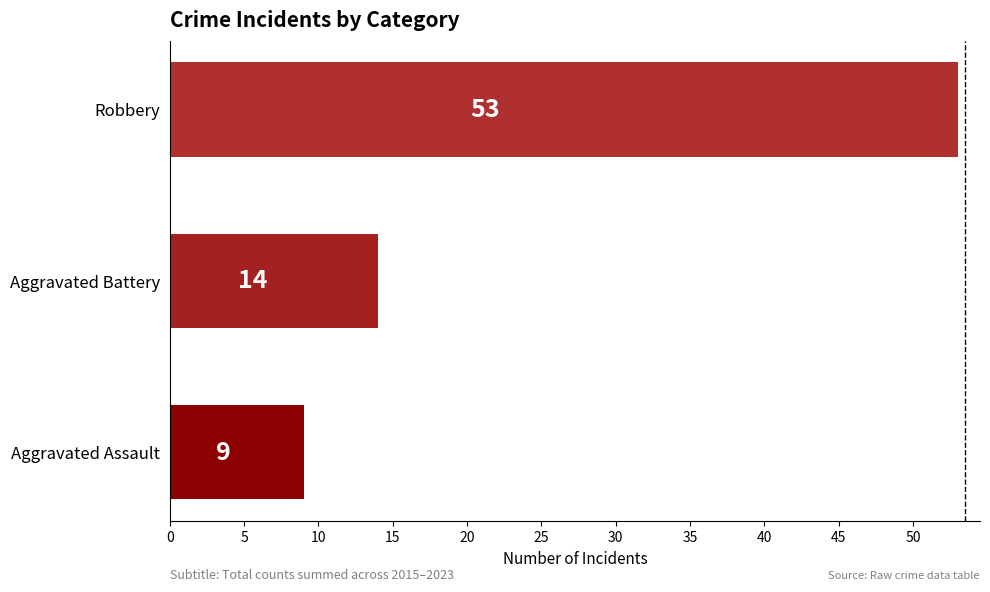

Which label corresponds to the largest value in the chart?

Robbery